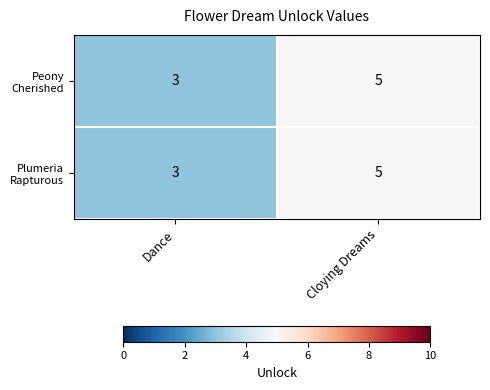

What is the greatest value displayed?

5